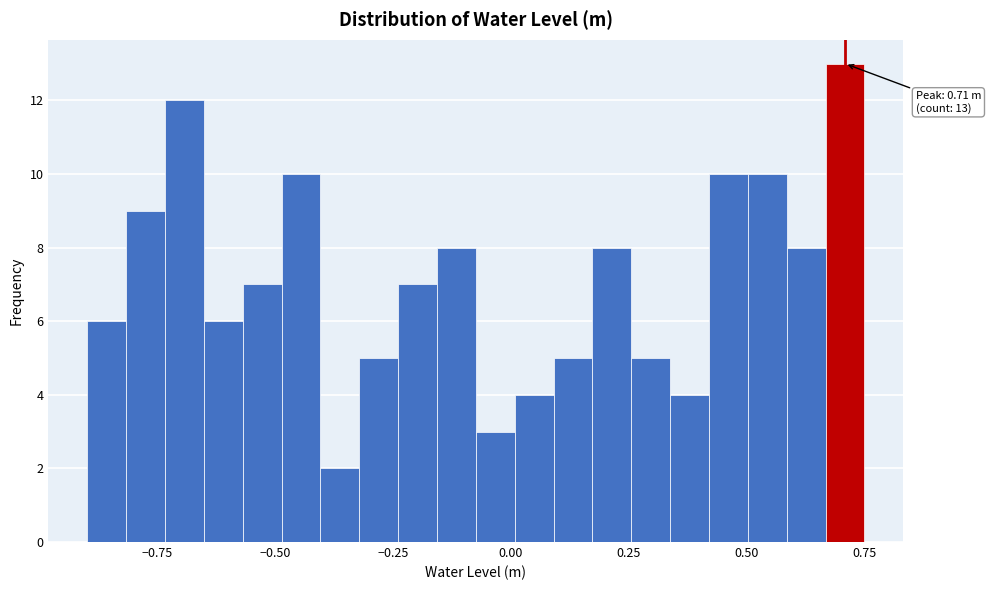

Read against the x-axis, roughly where is the centre of the tallest bar?

0.70